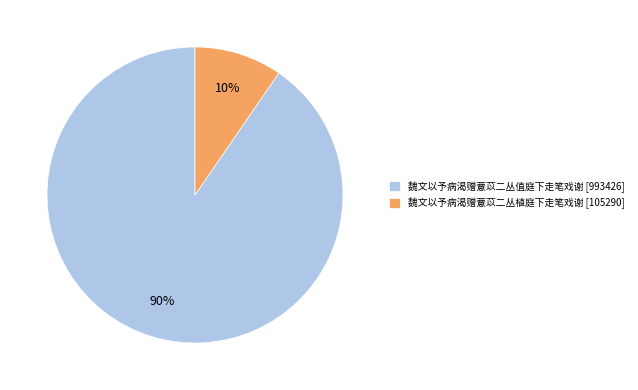

The 魏文以予病渴赠薏苡二丛值庭下走笔戏谢 slice represents 82% of the pie. True or false?

False